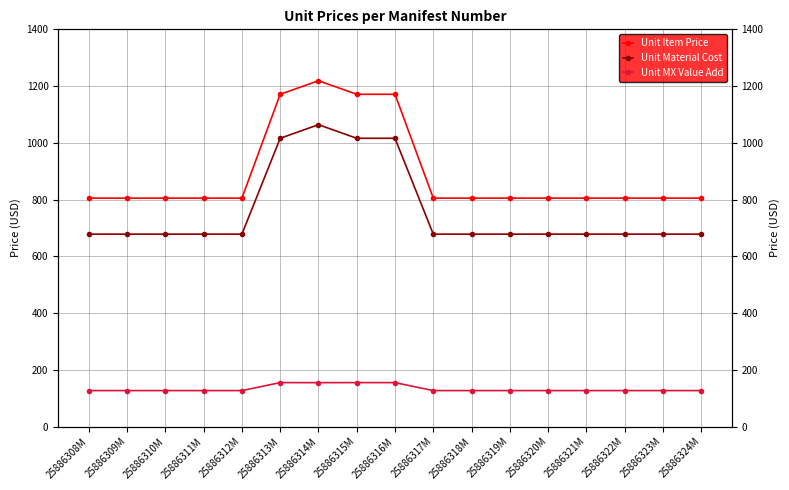

How many interior local valleys does the Unit MX Value Add series have?

1